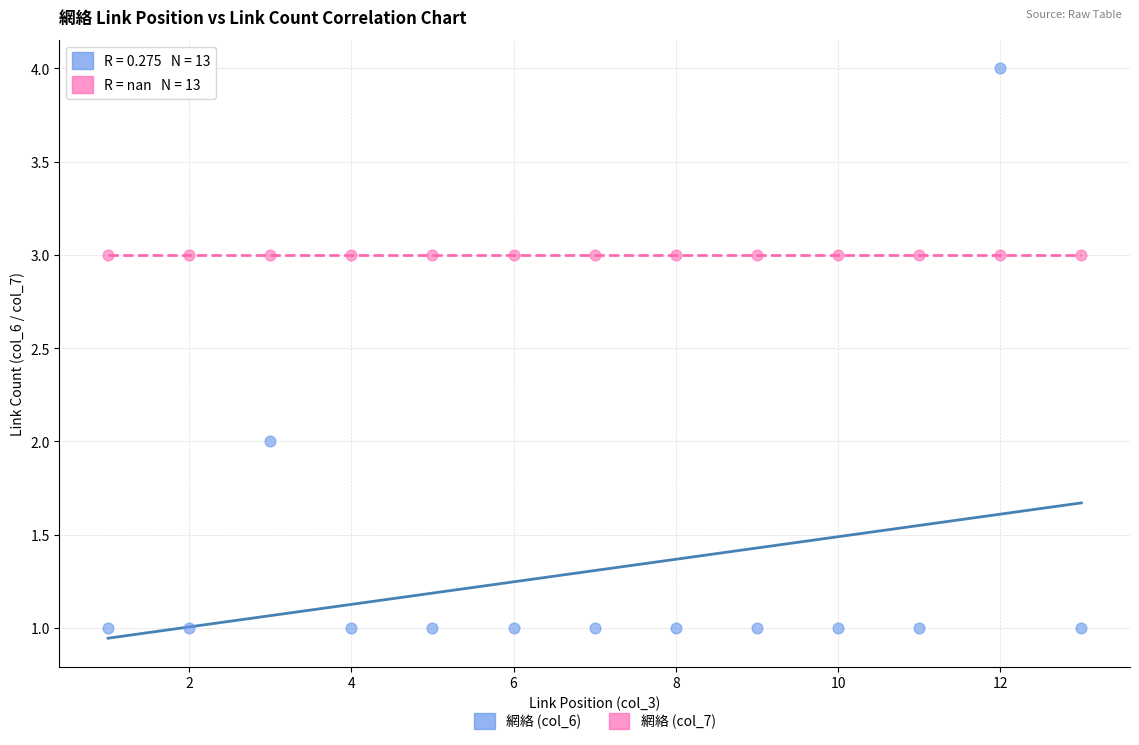

How many points are shown in the scatter plot?

26